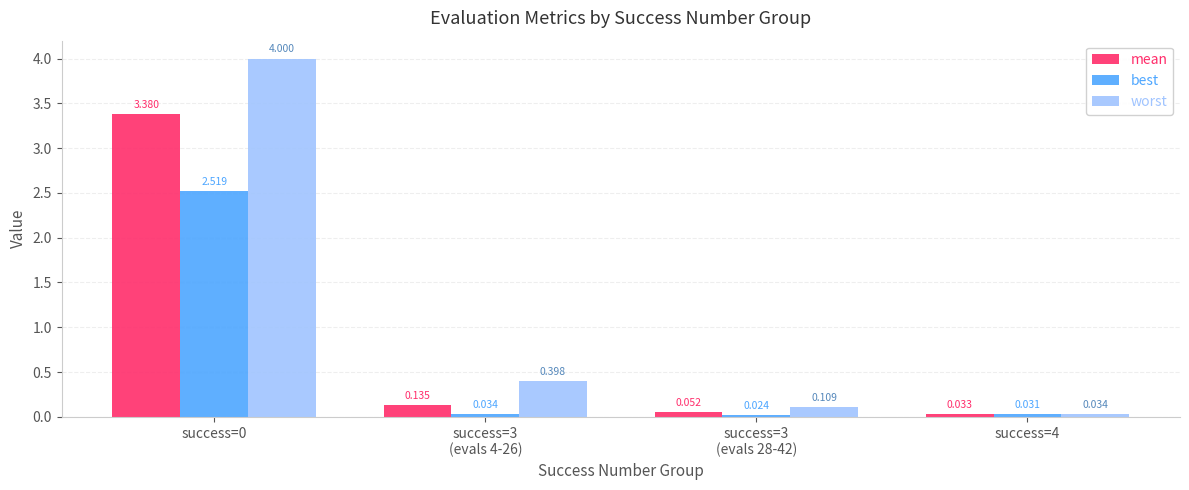

At success=3
(evals 4-26), list the series in order from smallest to largest.

best, mean, worst